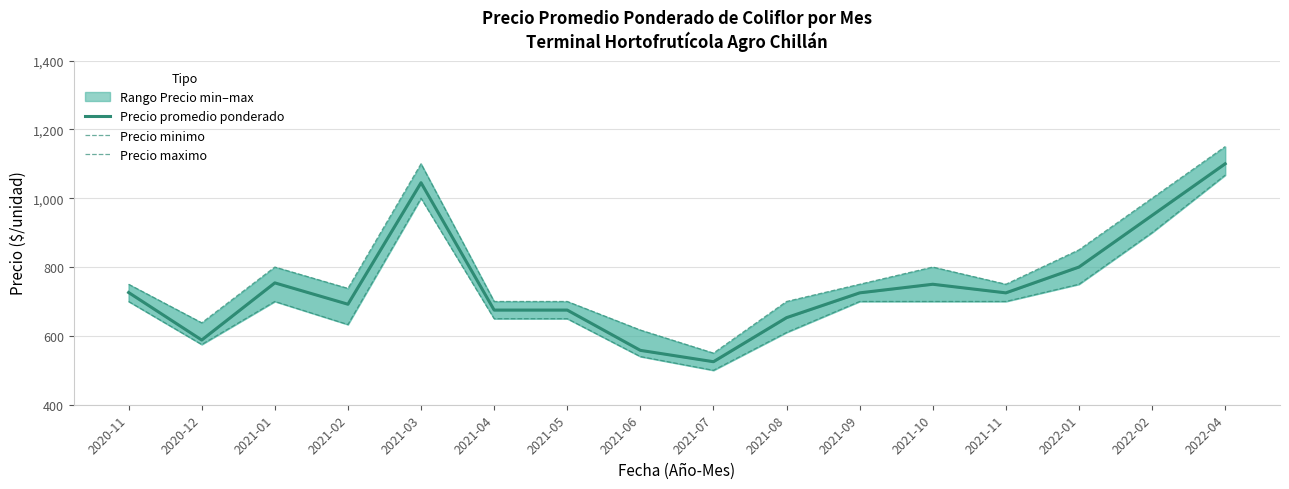

At which label does Precio minimo reach its peak?

2022-04